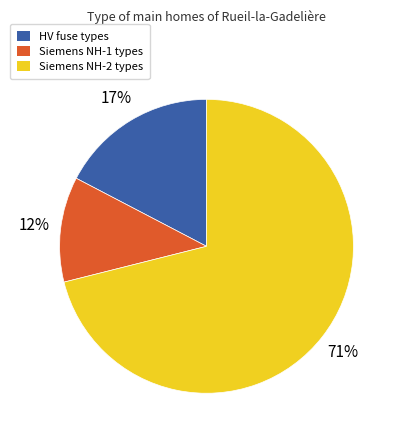

To the nearest percent, what is the average slice percentage?

33%